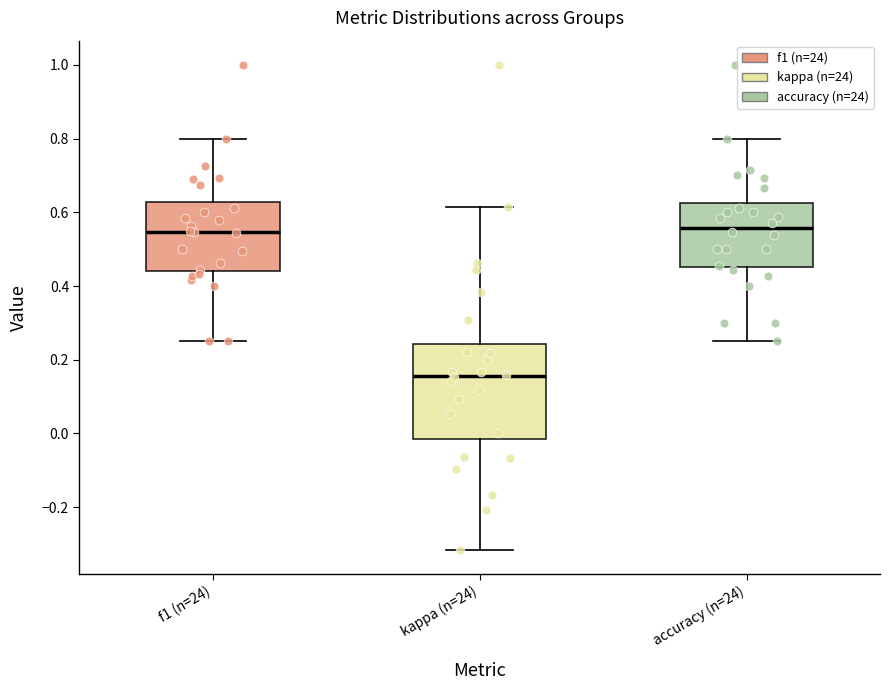

Which box's median line is the lowest?

kappa (n=24)